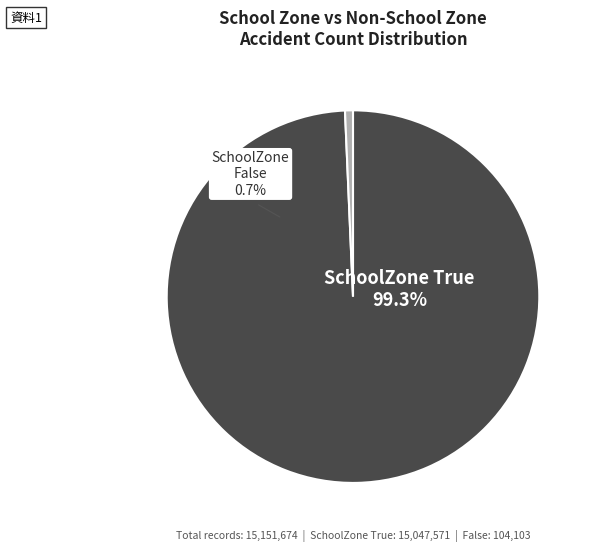

How many segments does this pie chart have?

2